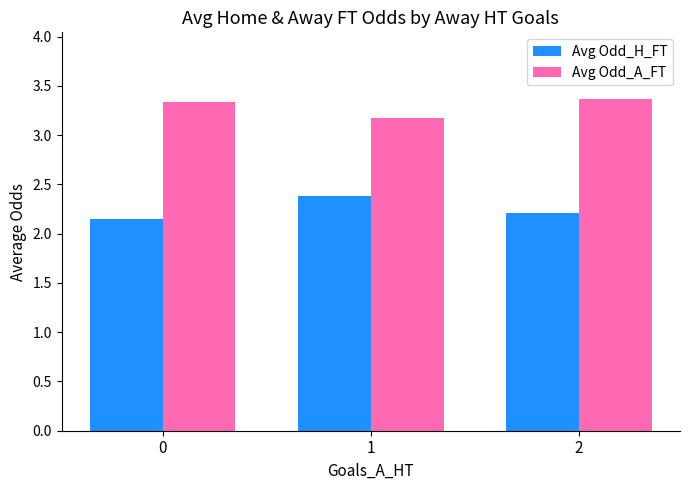

Does the chart contain stacked bars?

No